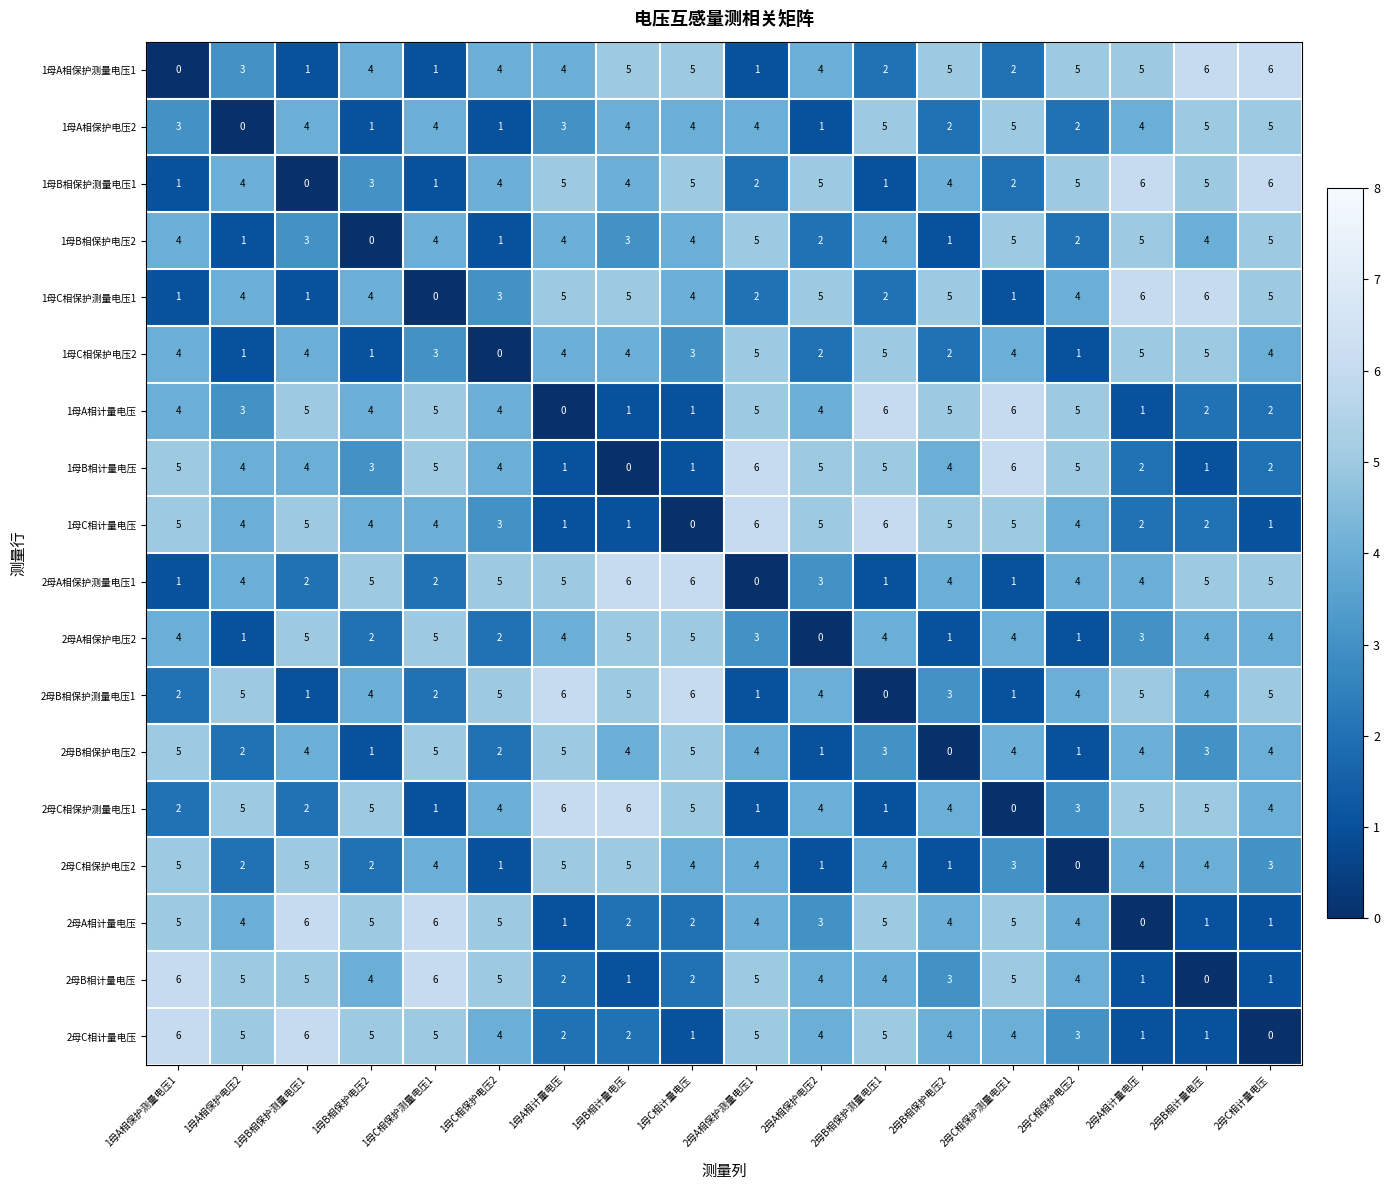

What is the sum of the 1母A相计量电压 values at 2母B相保护测量电压1 and 1母C相保护电压2?

10